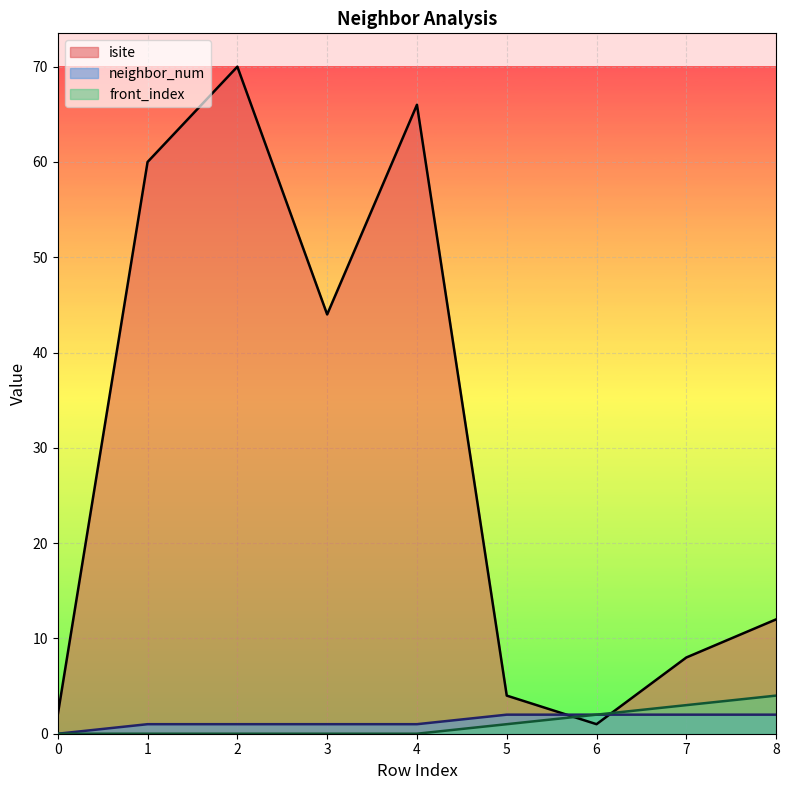

Which series has the largest range (max minus min)?

isite